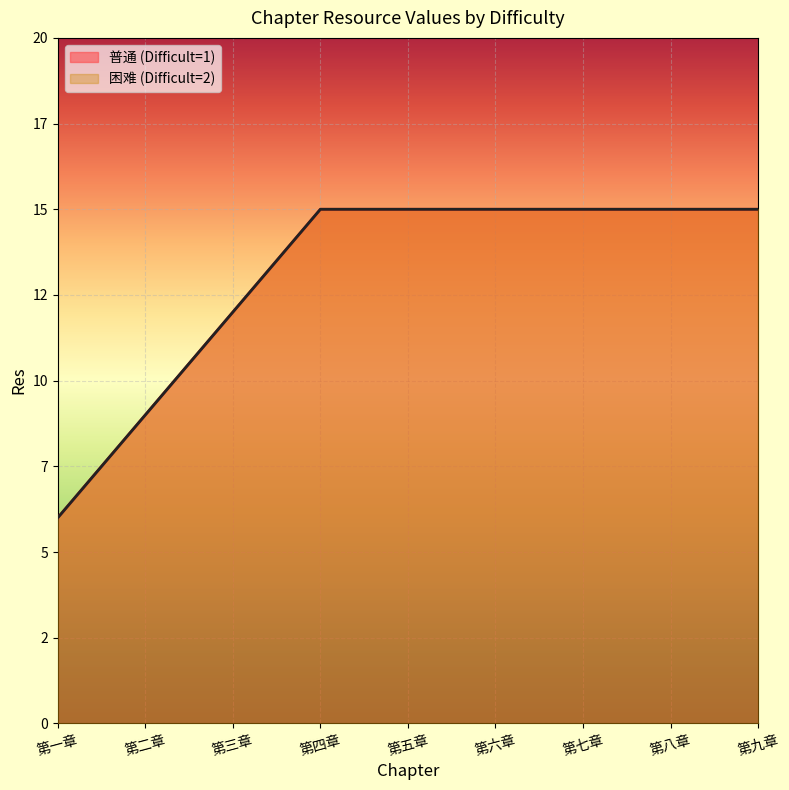

What is the value of the 困难 (Difficult=2) point at the 8th from the left?

15